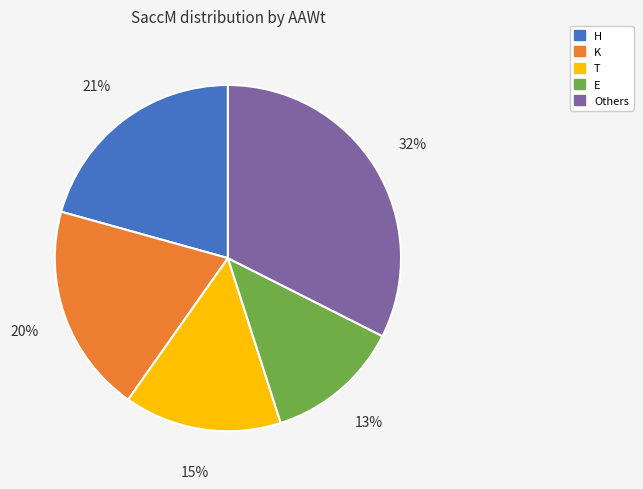

Which slice is the smallest?

E